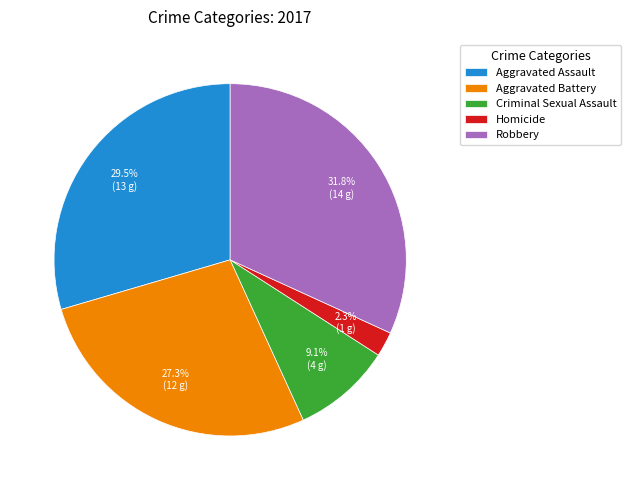

Does Criminal Sexual Assault represent more than half of the total?

No